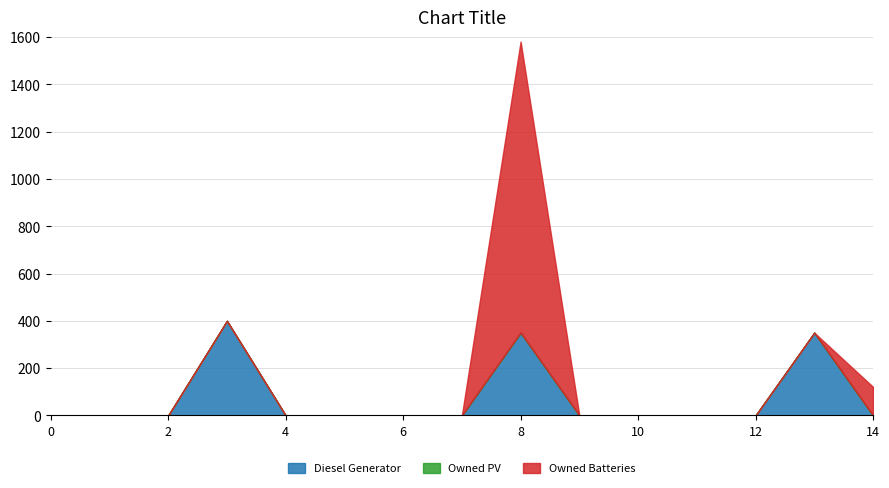

How many series are shown in this chart?

3